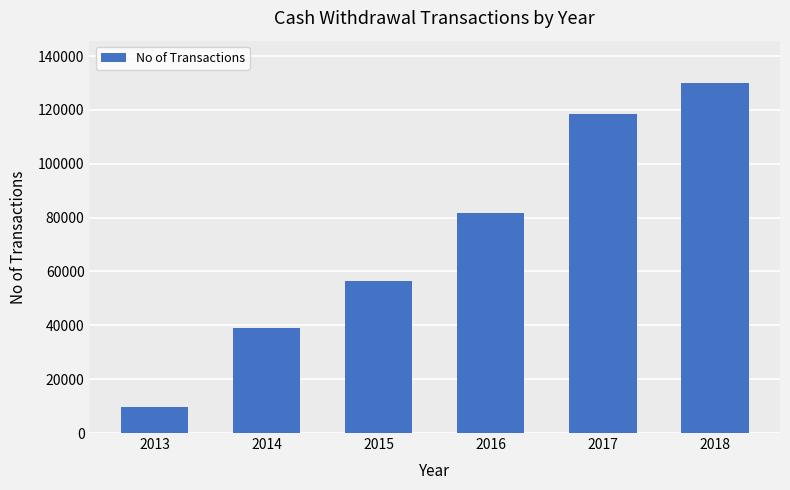

Count the number of data series in this chart.

1